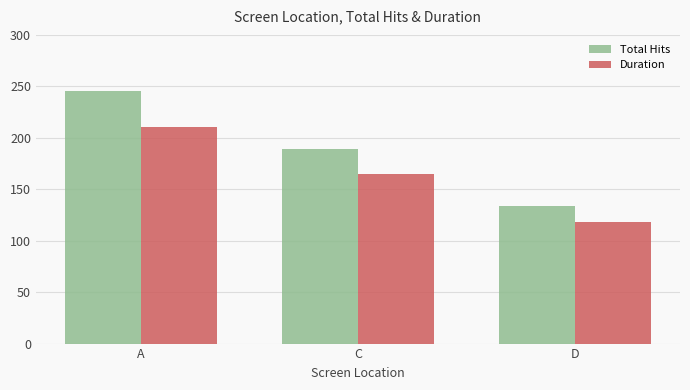

What is the difference between the maximum and second lowest values in the Total Hits series?

56